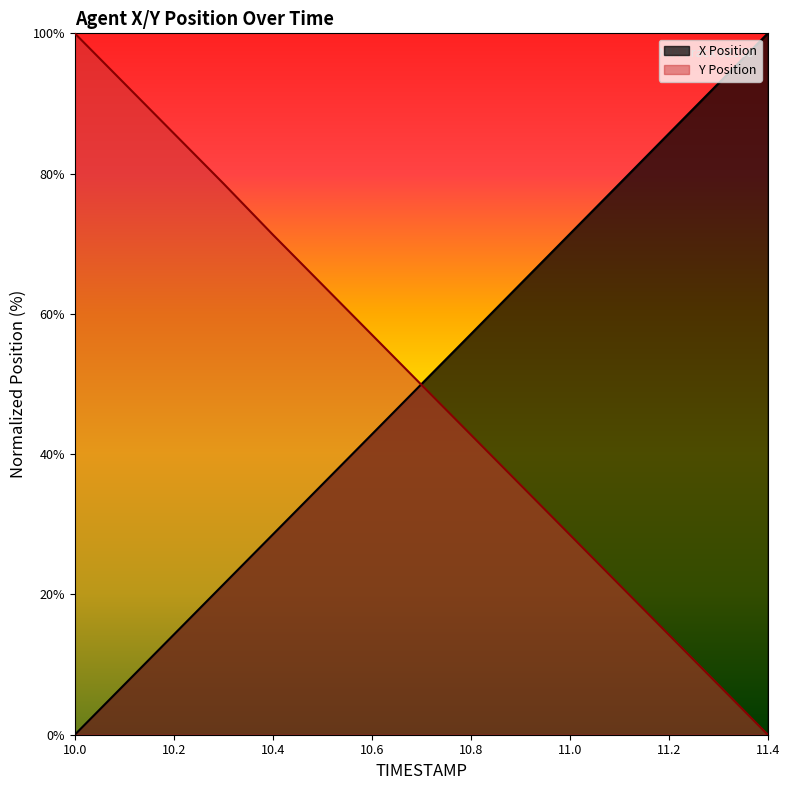

What is the sum of all Y values?

749.4